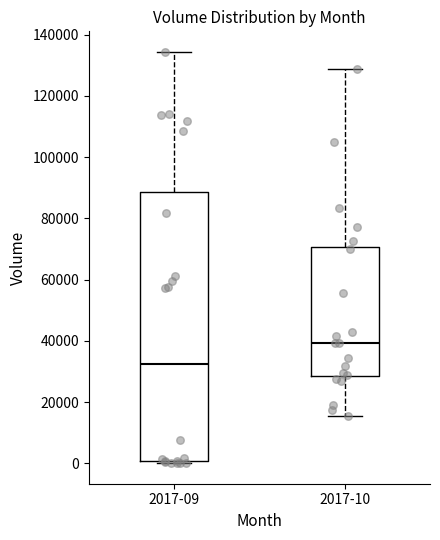

Reading left to right, transcribe this box plot: for each box, give where its median line is, the range the box spans, and where its two whiskers end, as read against the y-axis. The values are not printed on the chart, so give them approximately, as read against the axis.

2017-09: median 32000, box 0 to 88000, whiskers 0 (just below the box's lower edge) to 134000
2017-10: median 40000, box 28000 to 70000, whiskers 16000 to 128000